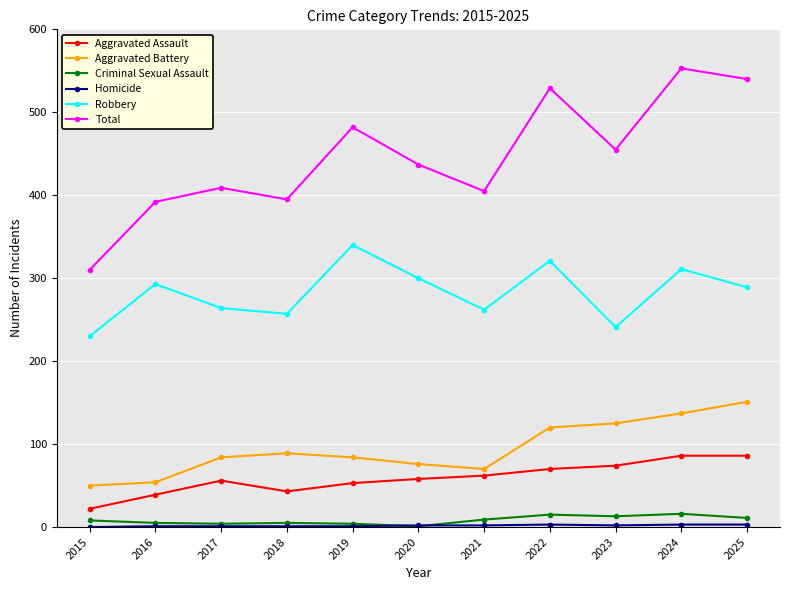

What is the difference between the Aggravated Battery values at 2016 and 2025?

97